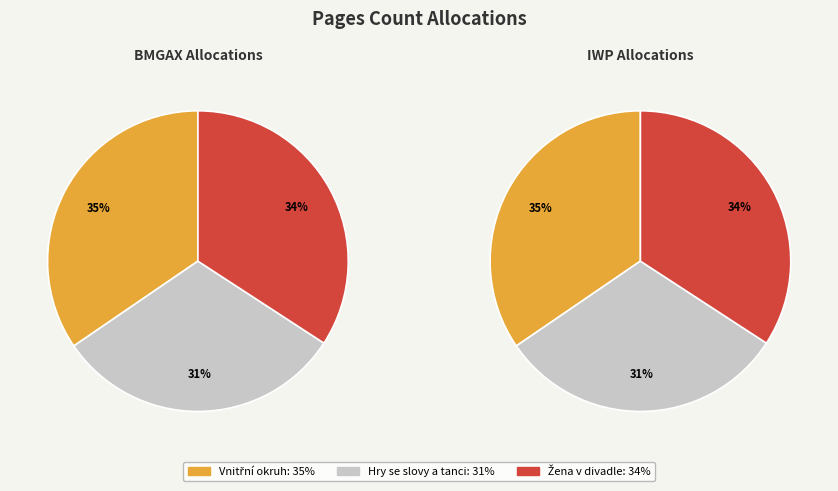

What is the smallest slice in the pie chart?

Hry se slovy a tanci